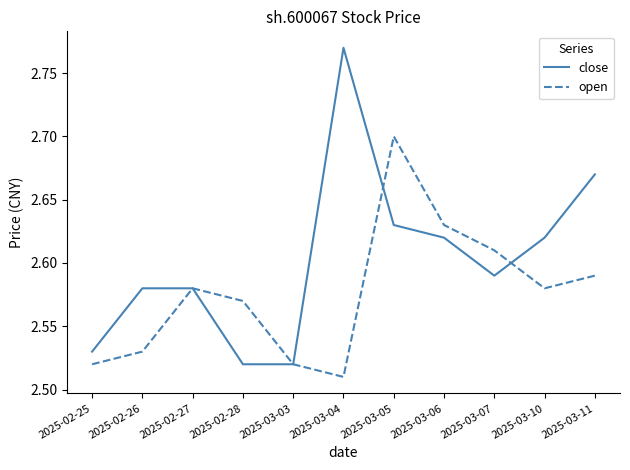

List the series in order of their peak value, lowest first.

open, close